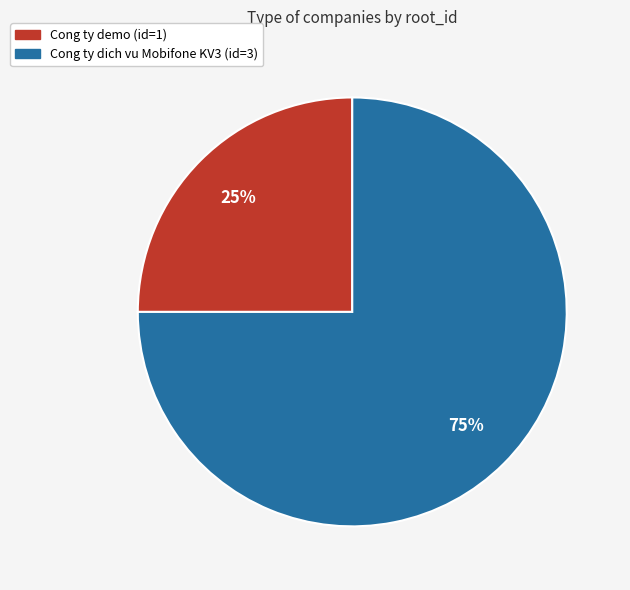

Is the sum of Cong ty dich vu Mobifone KV3 (id=3) and Cong ty demo (id=1) greater than half?

Yes